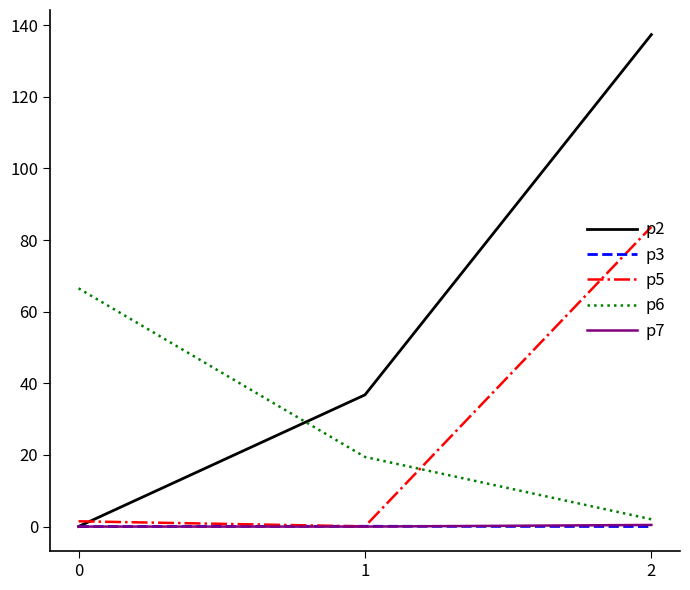

The value of p5 at 1 is 0.1. True or false?

True